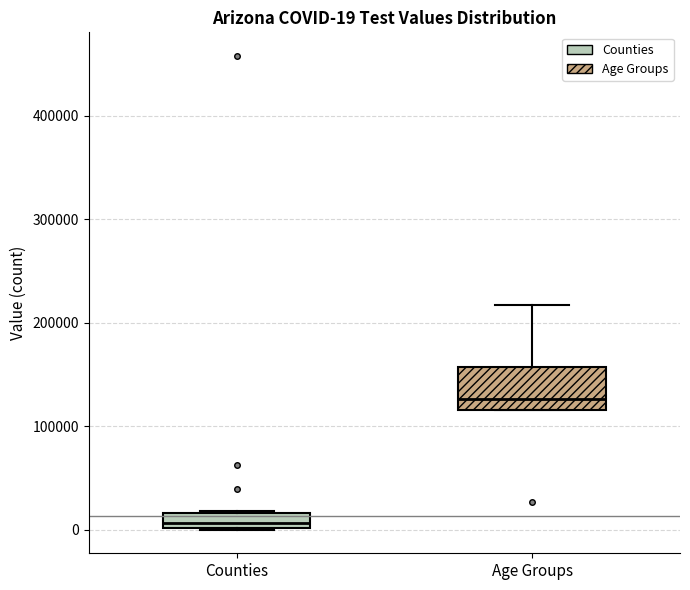

Which box has the lowest median line?

Counties